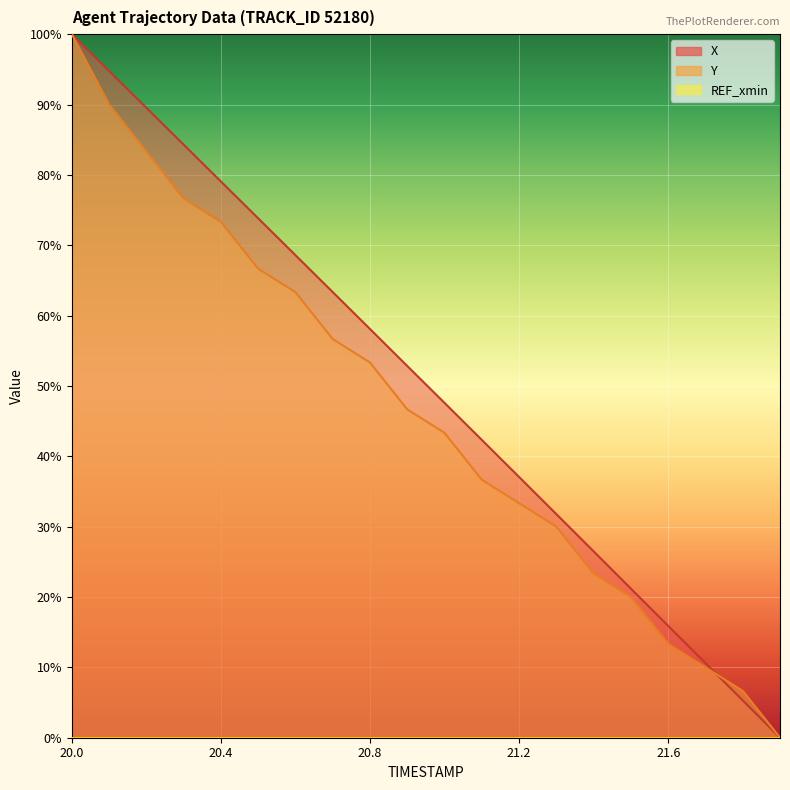

Reading left to right, list all the values displayed in this chart.

X: 20.0=100.0	20.1=94.8	20.2=89.5	20.3=84.3	20.4=79.1	20.5=73.8	20.6=68.6	20.7=63.3	20.8=58.1	20.9=52.8	21.0=47.6	21.1=42.3	21.2=37.1	21.3=31.8	21.4=26.5	21.5=21.2	21.6=15.9	21.7=10.6	21.8=5.3	21.9=0.0
Y: 20.0=100.0	20.1=90.0	20.2=83.3	20.3=76.7	20.4=73.3	20.5=66.7	20.6=63.3	20.7=56.7	20.8=53.3	20.9=46.7	21.0=43.3	21.1=36.7	21.2=33.3	21.3=30.0	21.4=23.3	21.5=20.0	21.6=13.3	21.7=10.0	21.8=6.7	21.9=0.0